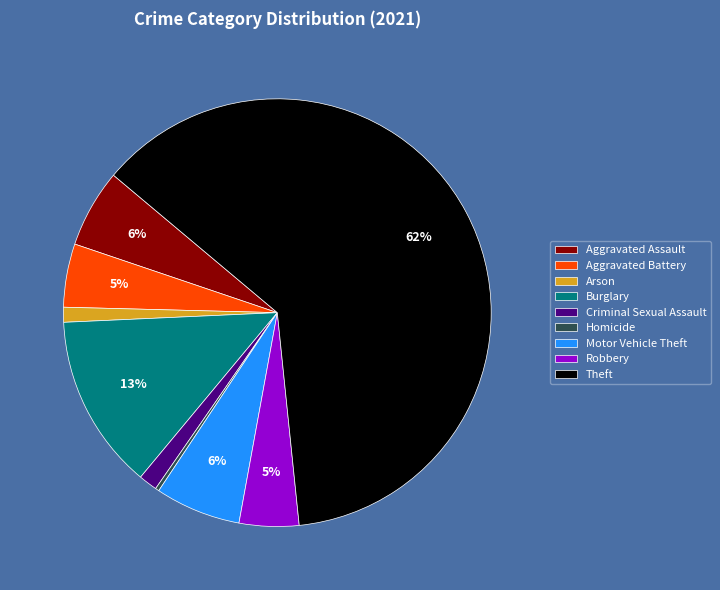

Does Theft account for over 50% of the chart?

Yes